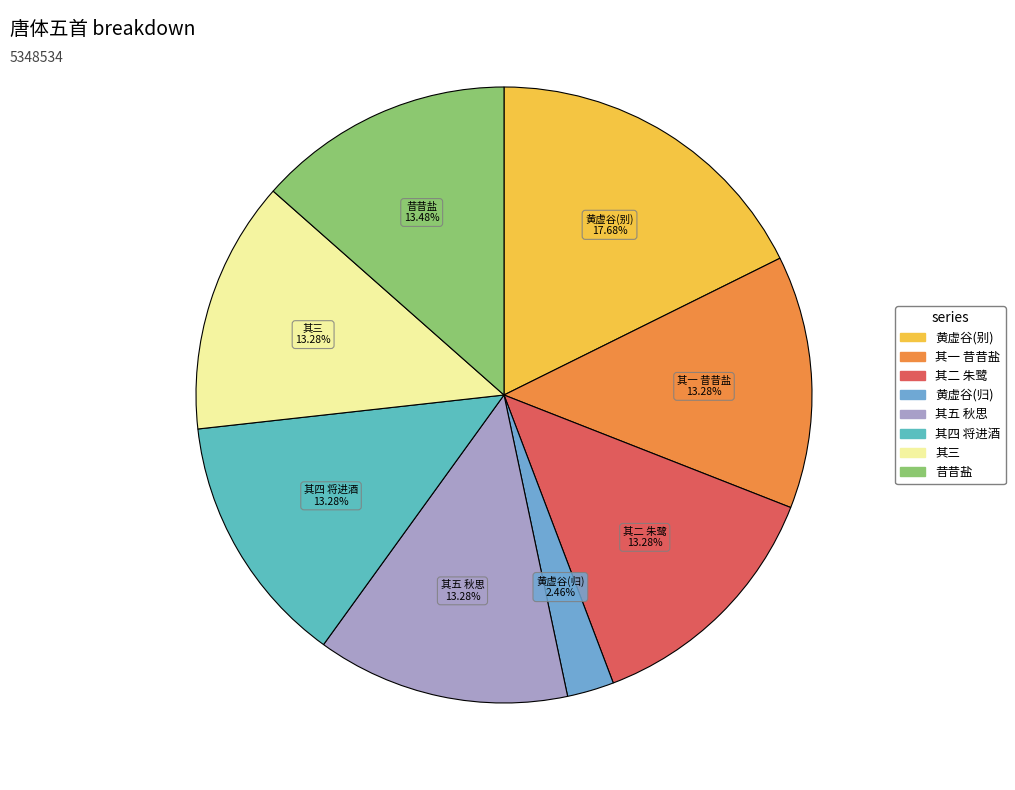

How many segments does this pie chart have?

8